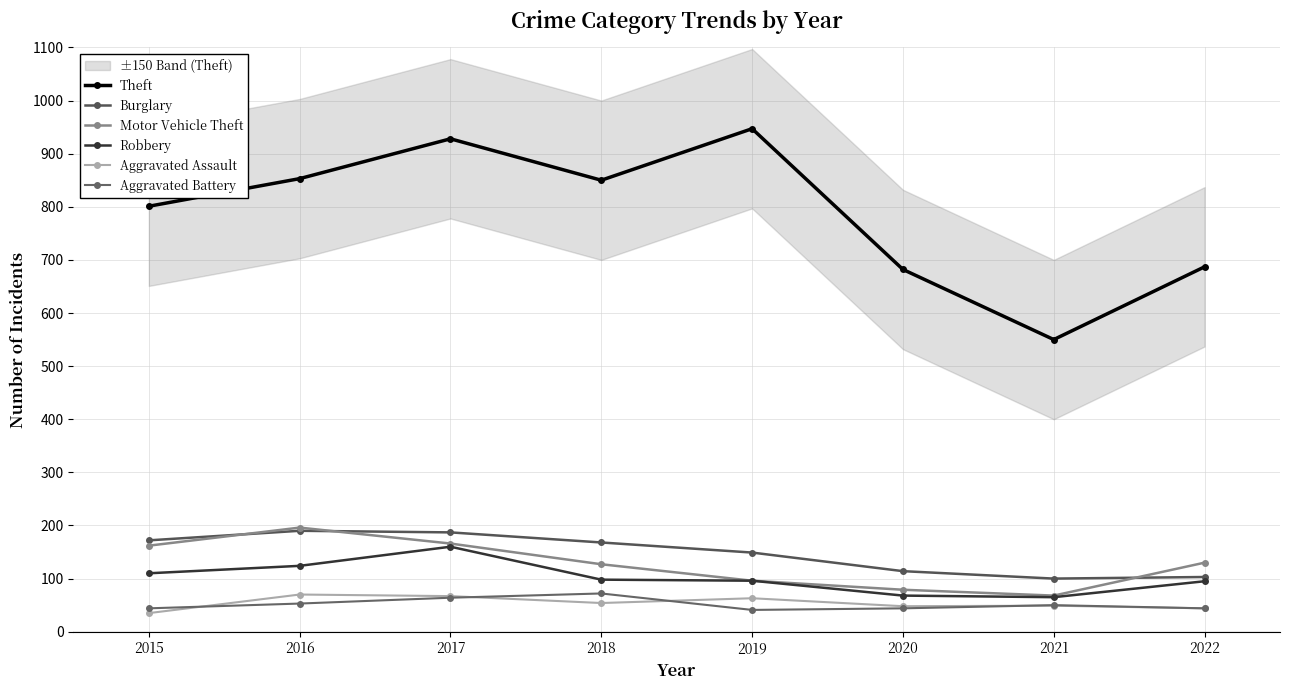

True or false: Aggravated Battery and Robbery intersect in this chart.

False